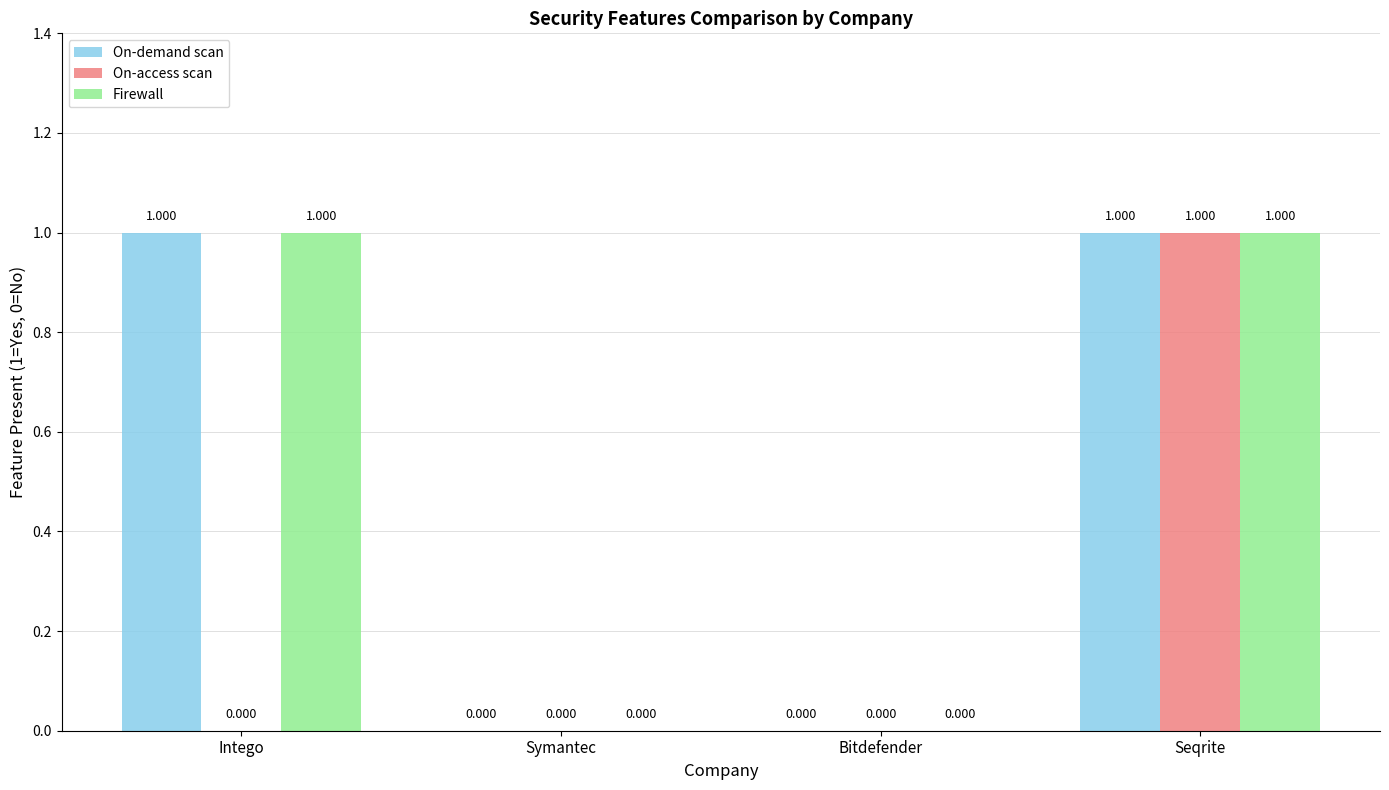

True or false: Firewall has a value of 2 at Intego.

False